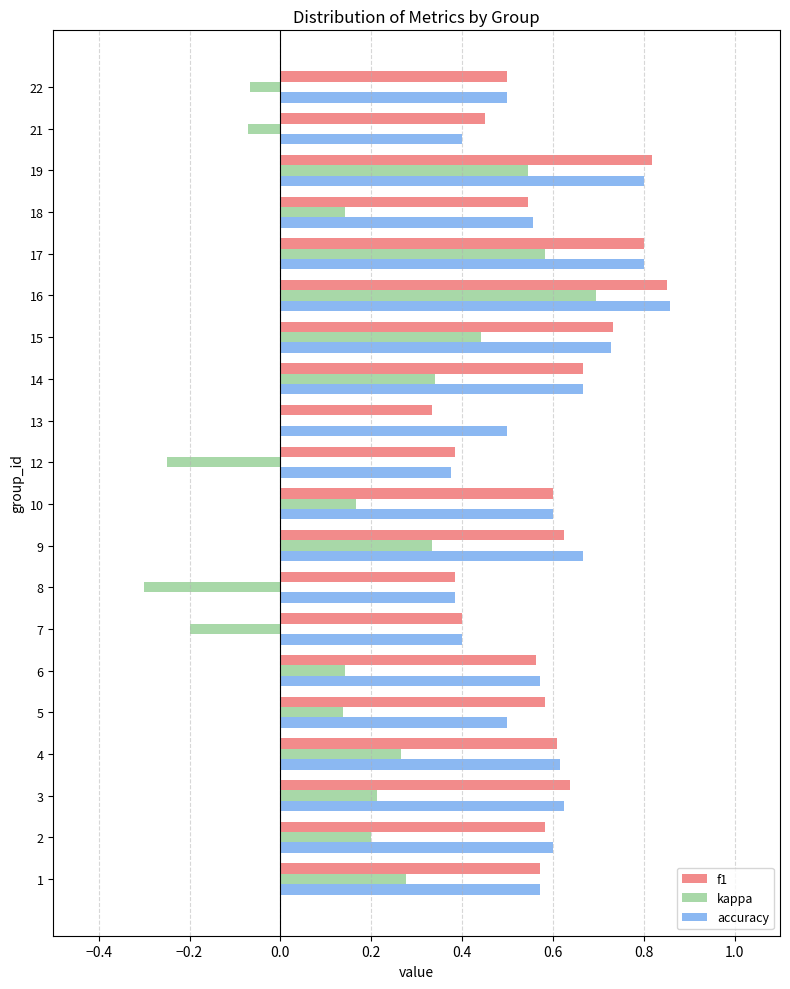

At which label does accuracy reach its peak?

16